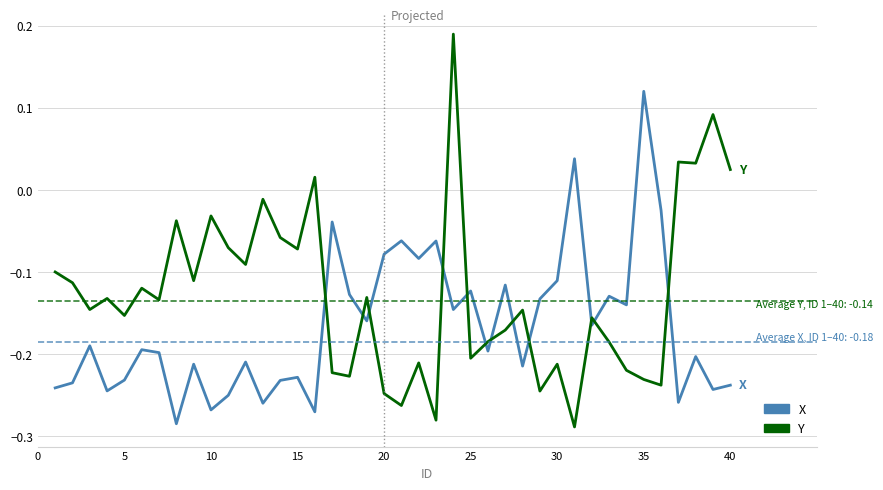

How many positive values does the X series have?

2